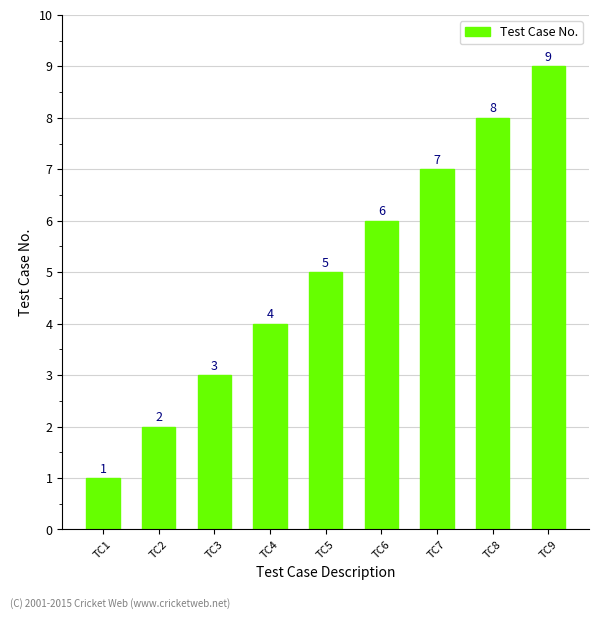

Are the bars grouped side by side (vs. stacked)?

No